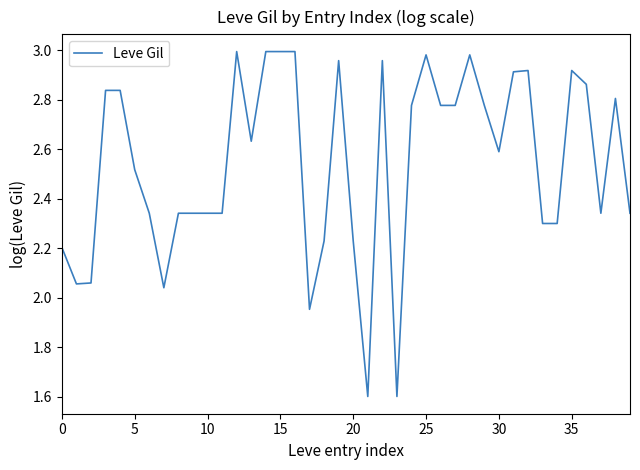

What is the minimum value shown in the chart?

1.6